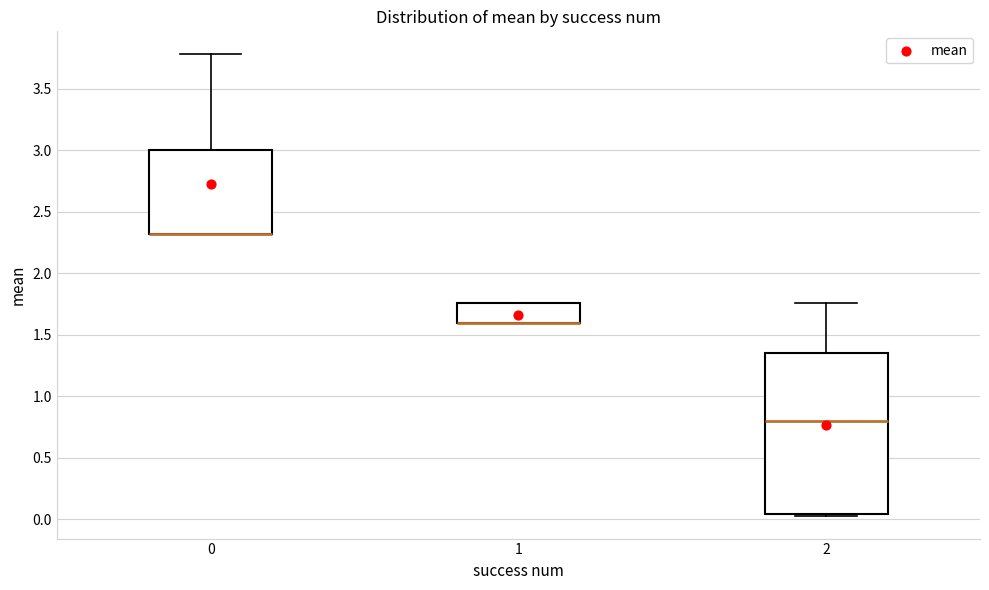

Reading left to right, read every box against the y-axis: the position of its median line, the range the box covers, and the ends of its whiskers. The values are not printed on the chart, so give them approximately, as read against the axis.

0: median 2.30 (drawn on the box's lower edge), box 2.30 to 3.00, whiskers 2.30 to 3.80
1: median 1.60 (drawn on the box's lower edge), box 1.60 to 1.75, whiskers 1.60 to 1.75
2: median 0.80, box 0.05 to 1.35, whiskers 0.05 to 1.75